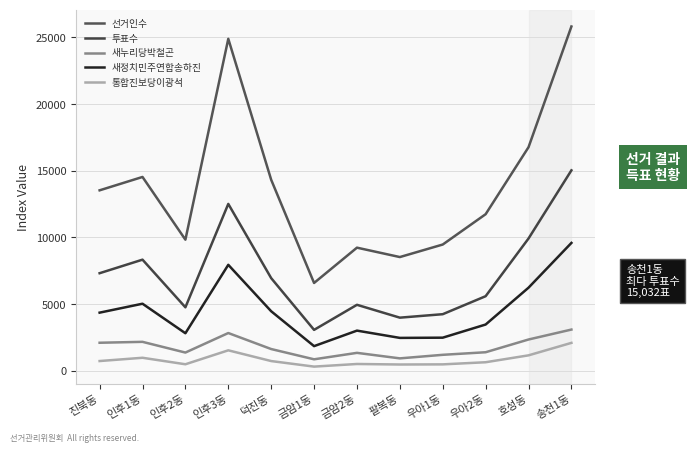

Where does the 투표수 series first go above 6947?

진북동